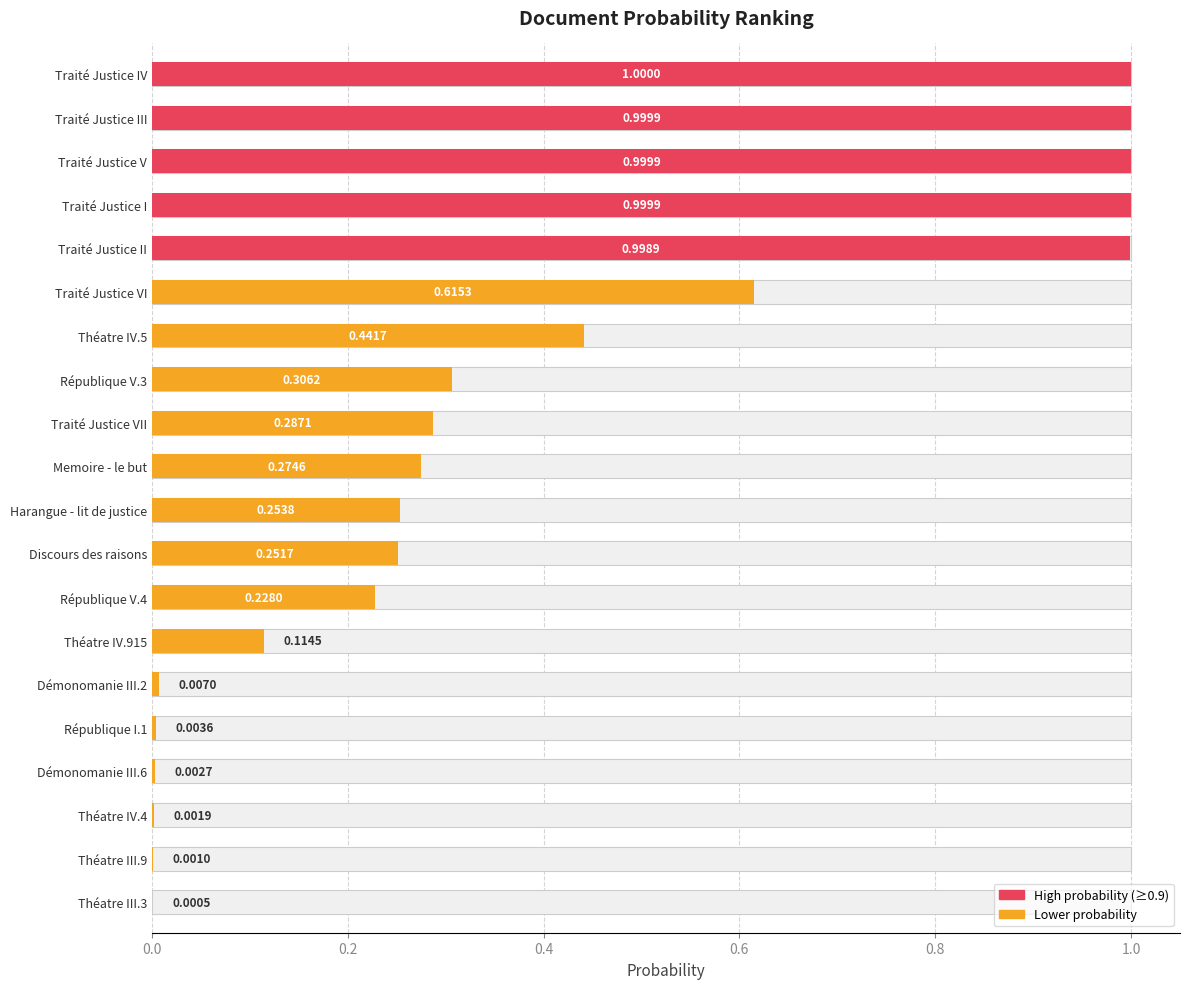

What is the sum of the values at Traité Justice V and République V.3?

1.3